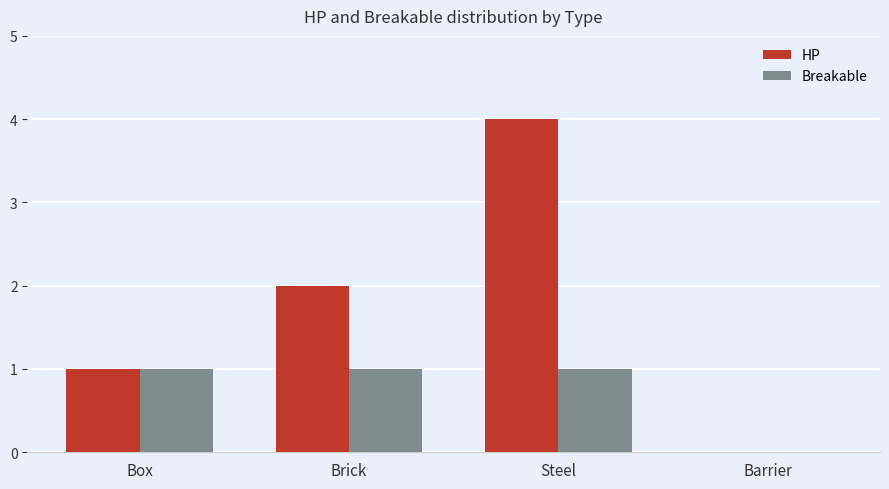

Between Brick and Steel, which series saw the biggest shift?

HP